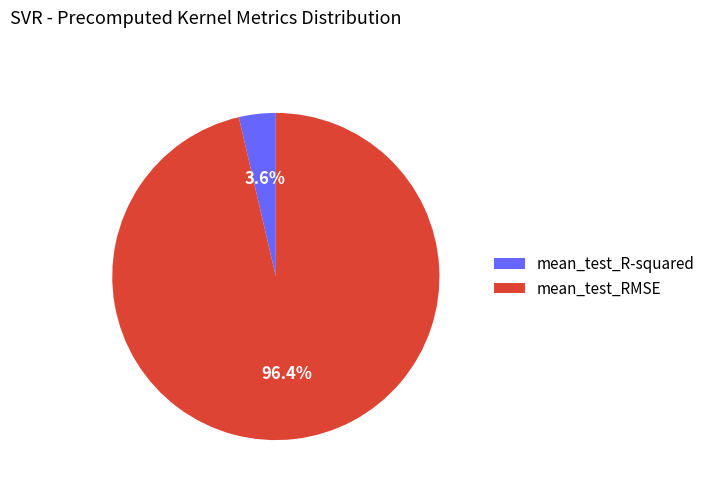

Is there any slice that represents more than half of the pie?

Yes